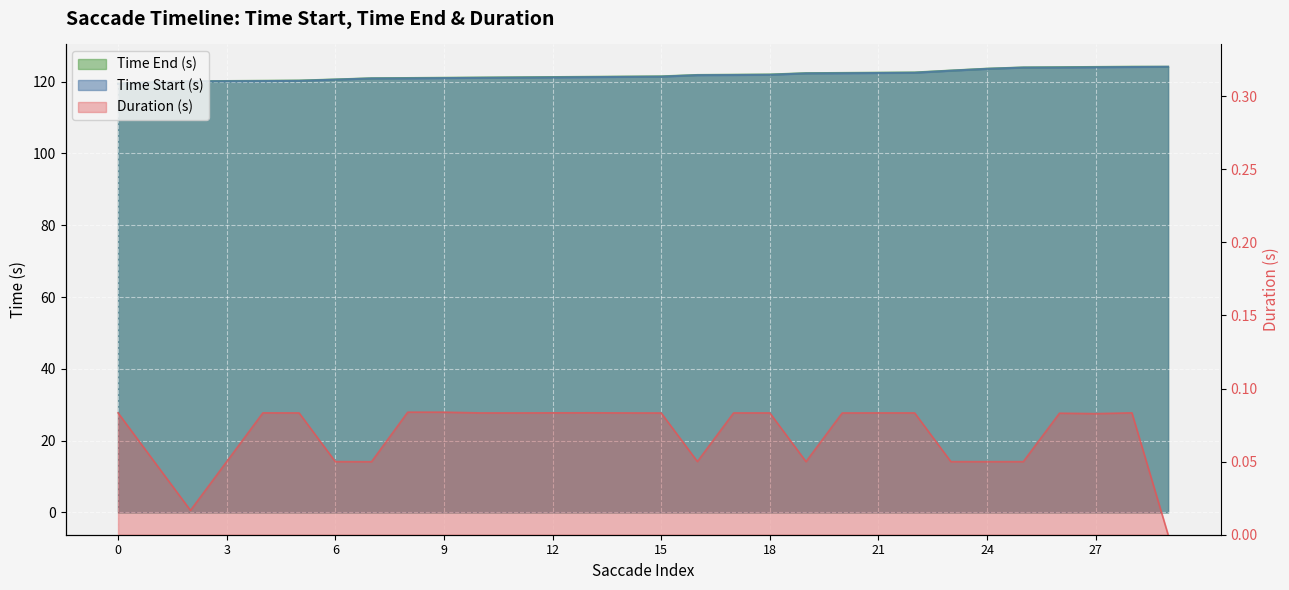

True or false: Time Start (s) has more than 1 interior local peaks.

False